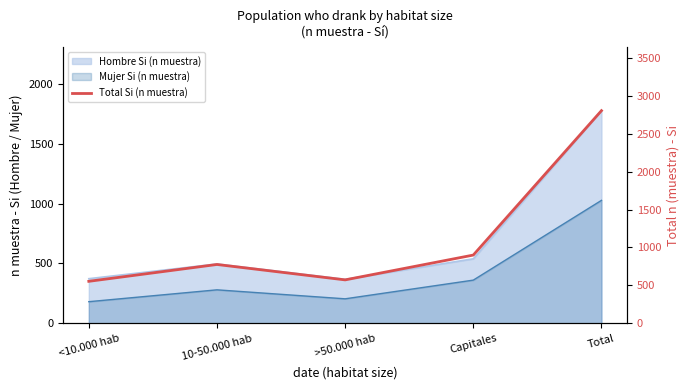

What is the label of the 2nd point from the left?

10-50.000 hab